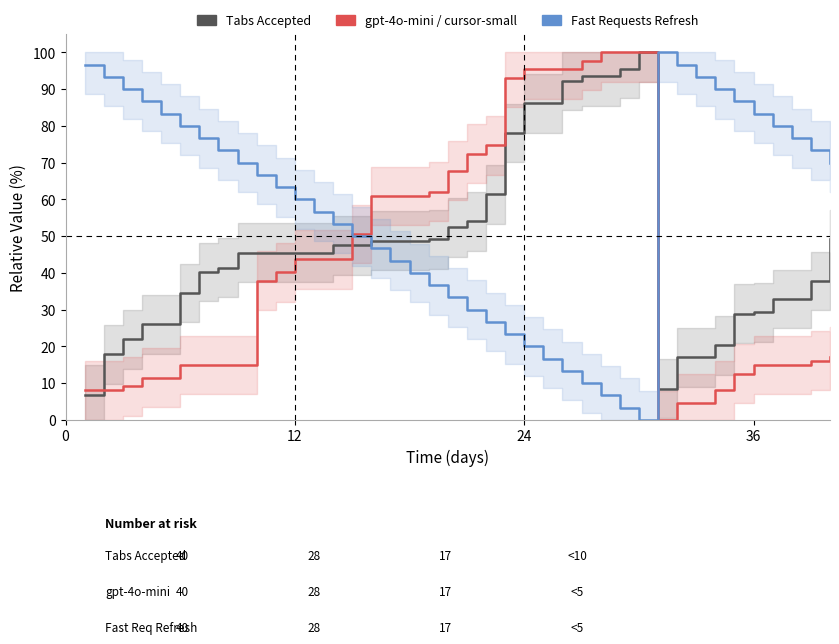

How many values in gpt-4o-mini or cursor-small are above zero?

39